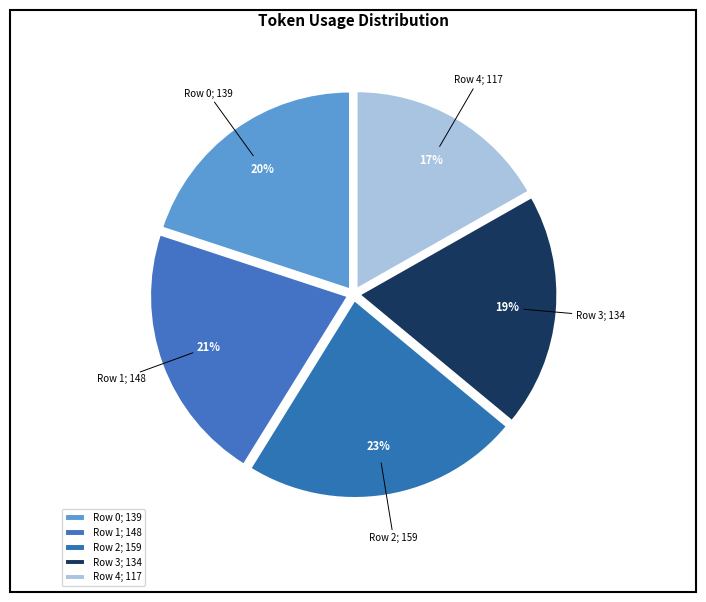

What portion of the pie excludes Row 3?

80.8%